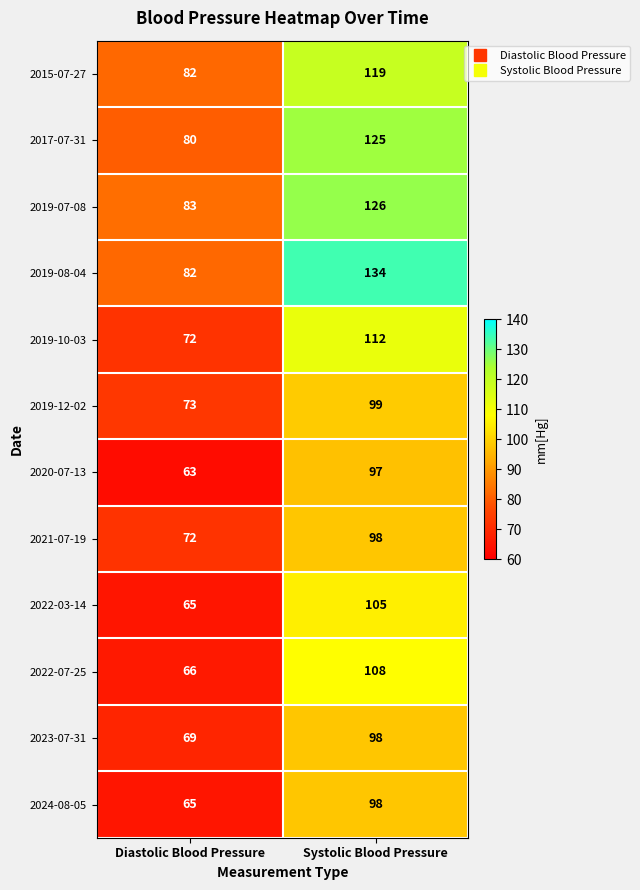

The 2023-07-31 series shows 20 at Systolic Blood Pressure. True or false?

False